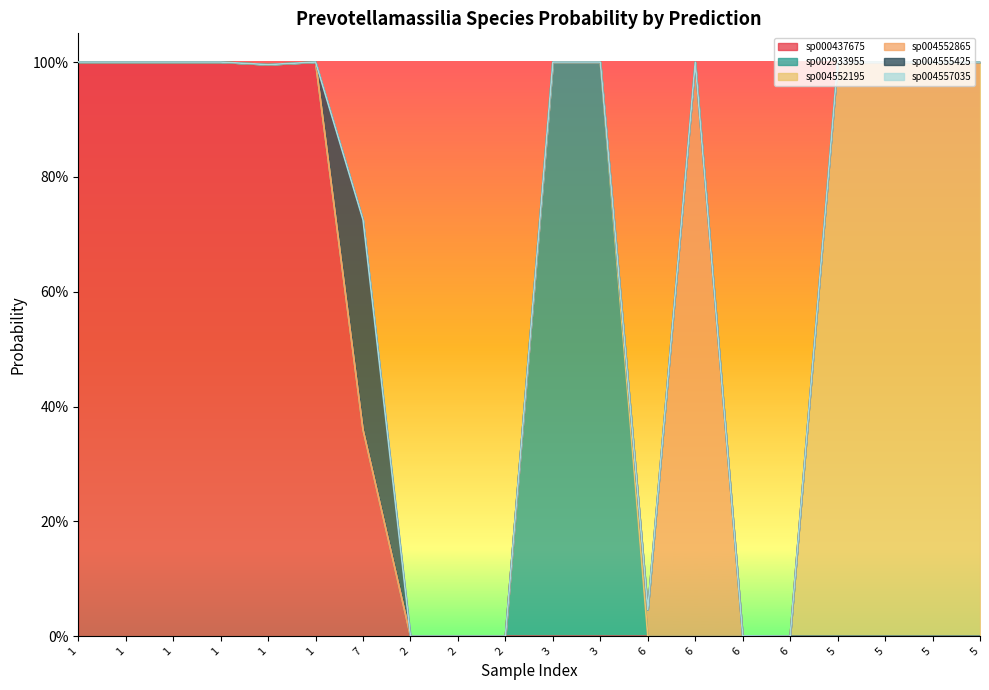

How many data points does each series have?

20